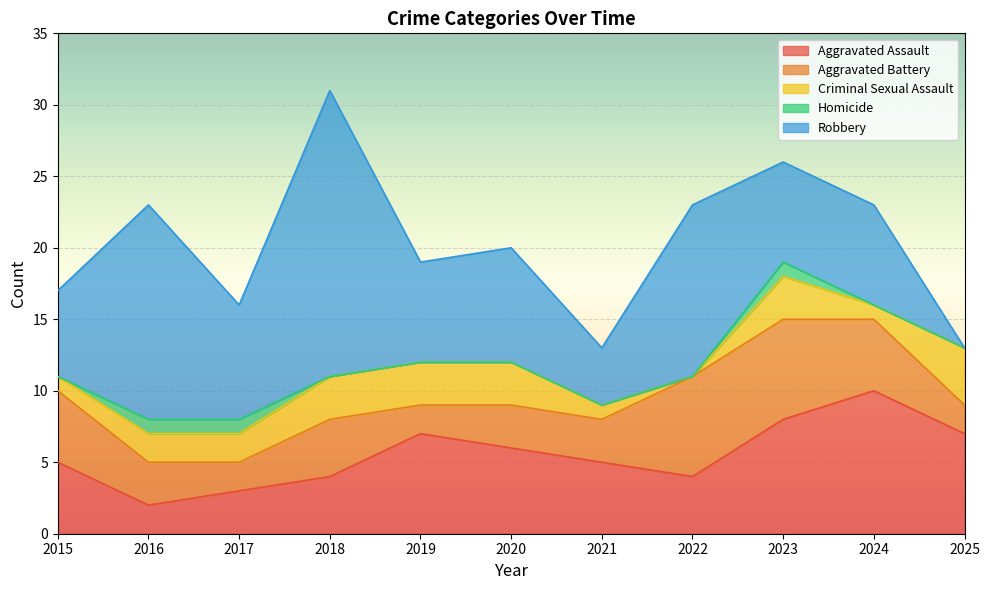

List the series in order of their overall mean, highest first.

Robbery, Aggravated Assault, Aggravated Battery, Criminal Sexual Assault, Homicide